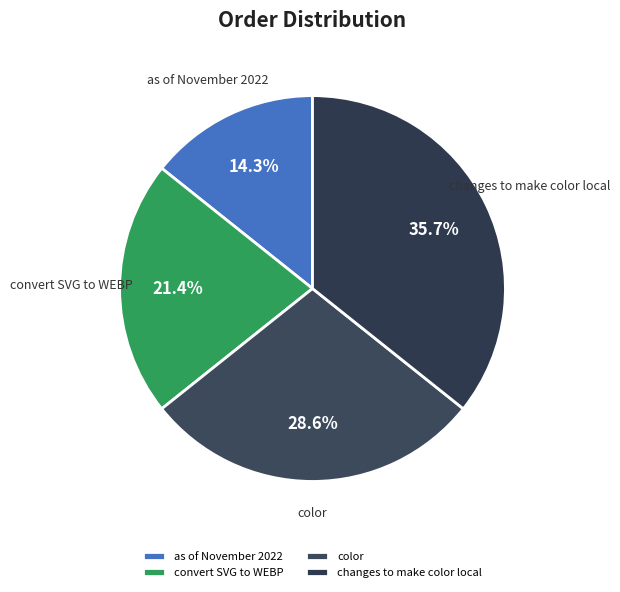

How many slices are in this pie chart?

4